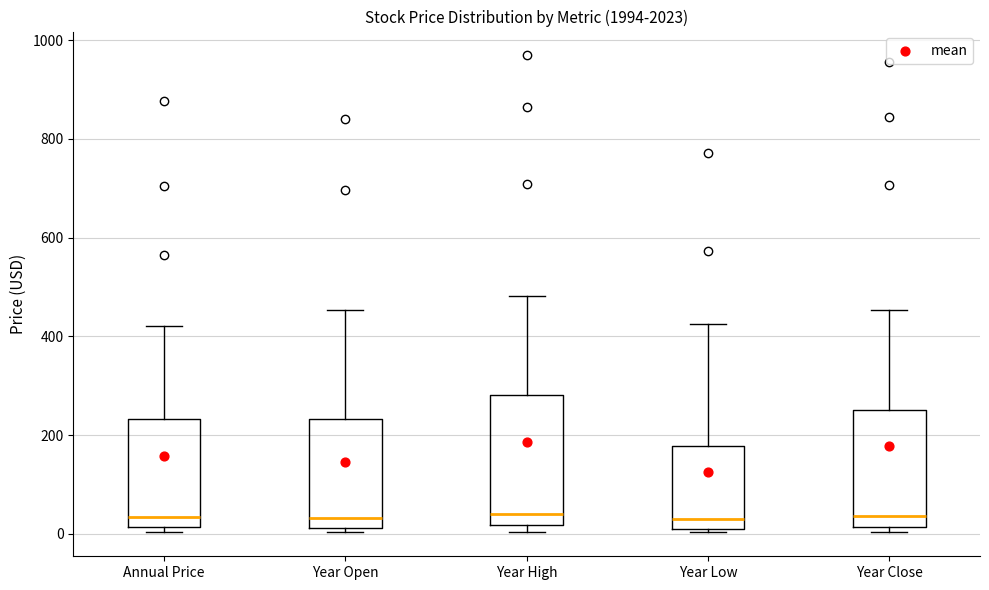

Where does the upper whisker of the box for Year Open end on the y-axis? The values are not printed on the chart, so give them approximately, as read against the axis.

460